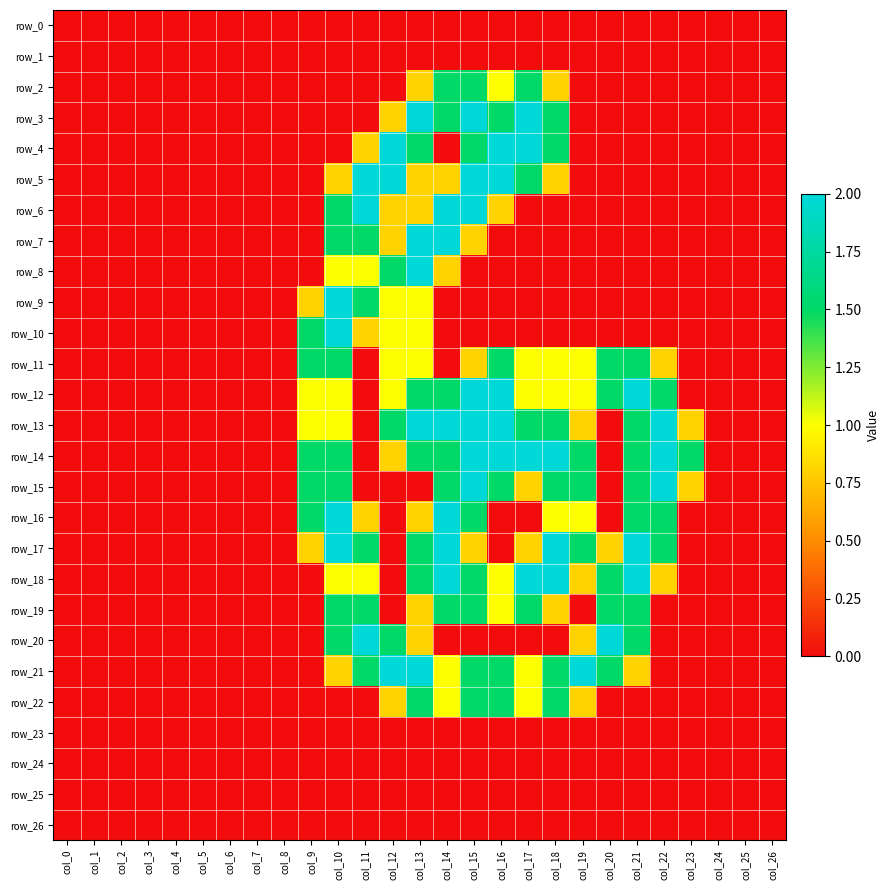

True or false: row_26 has a value of 0.0 at col_17.

True